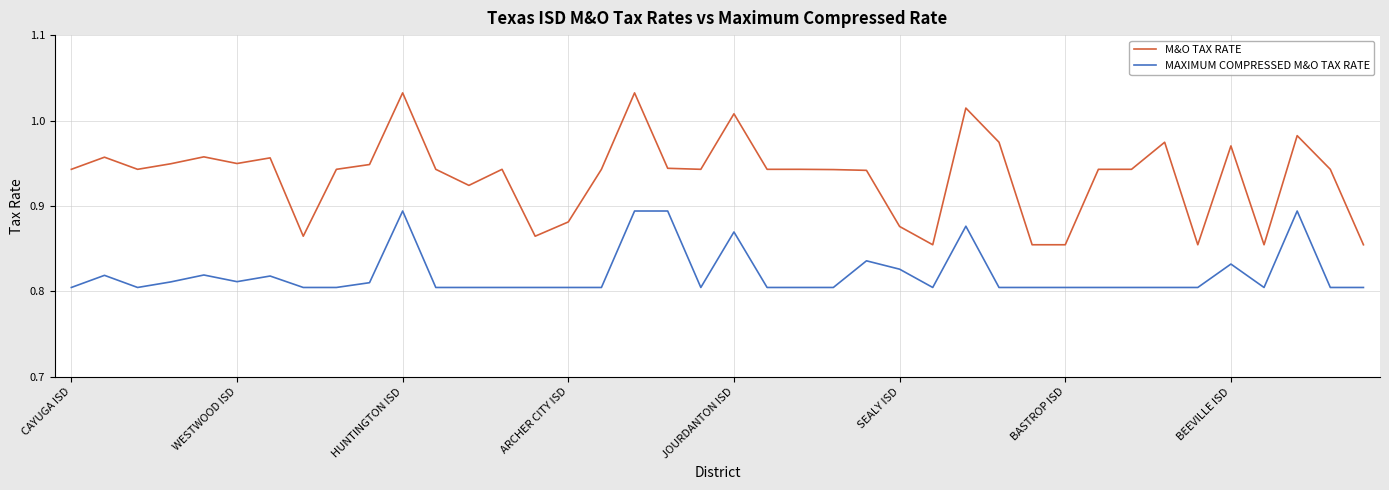

Which series has the largest range (max minus min)?

M&O TAX RATE